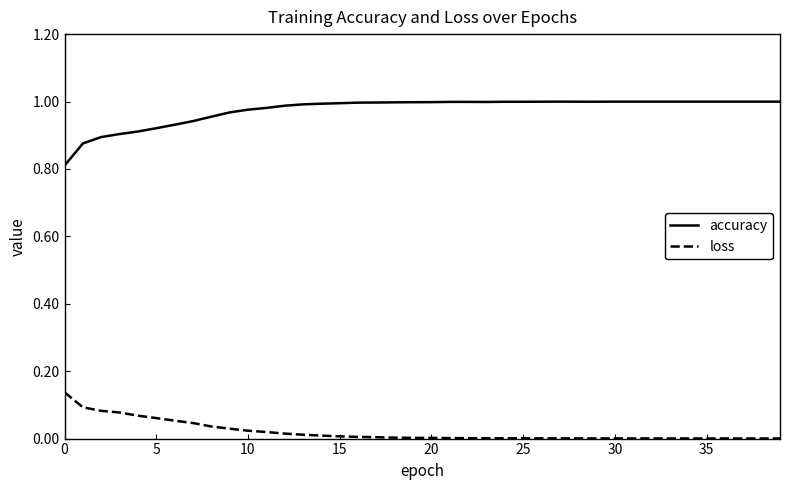

Rank the series by their average value, from lowest to highest.

loss, accuracy